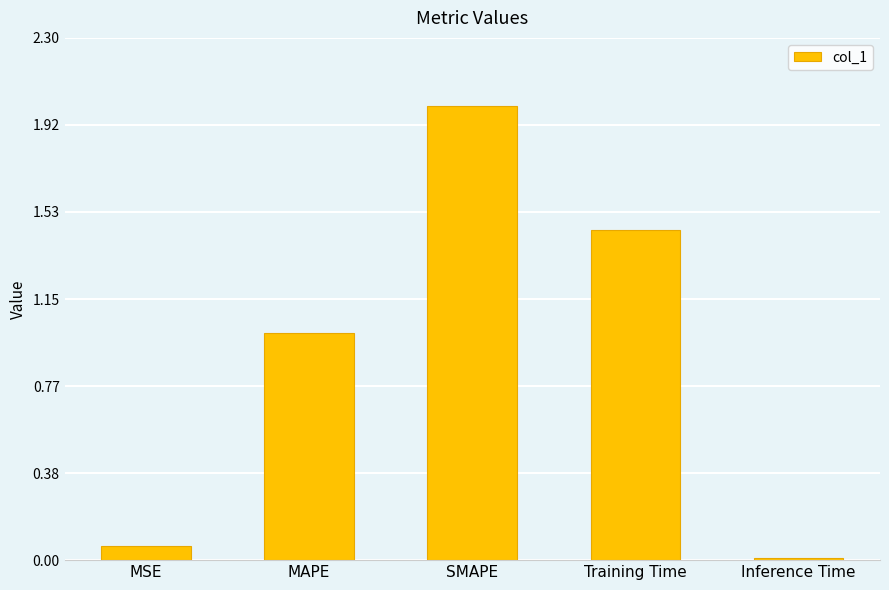

Count the number of values greater than 1.

3